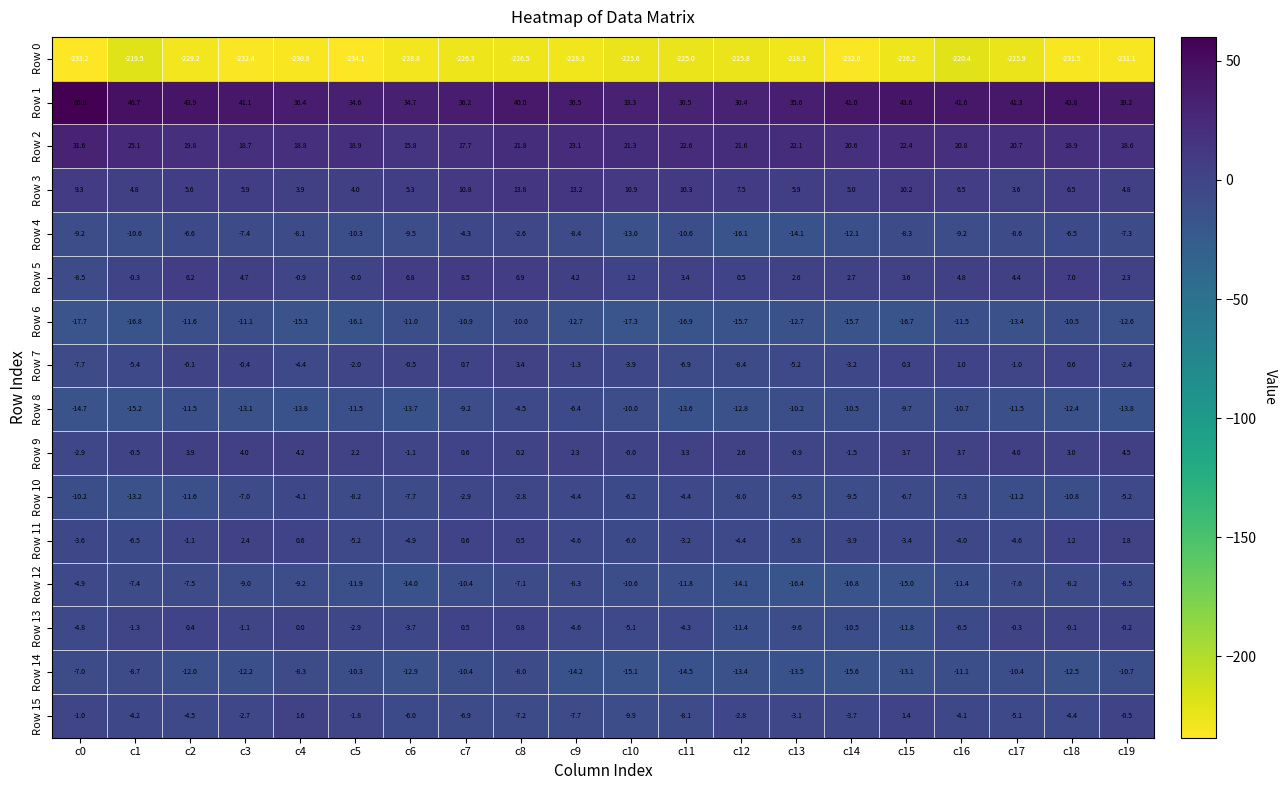

How many distinct data groups are displayed?

16